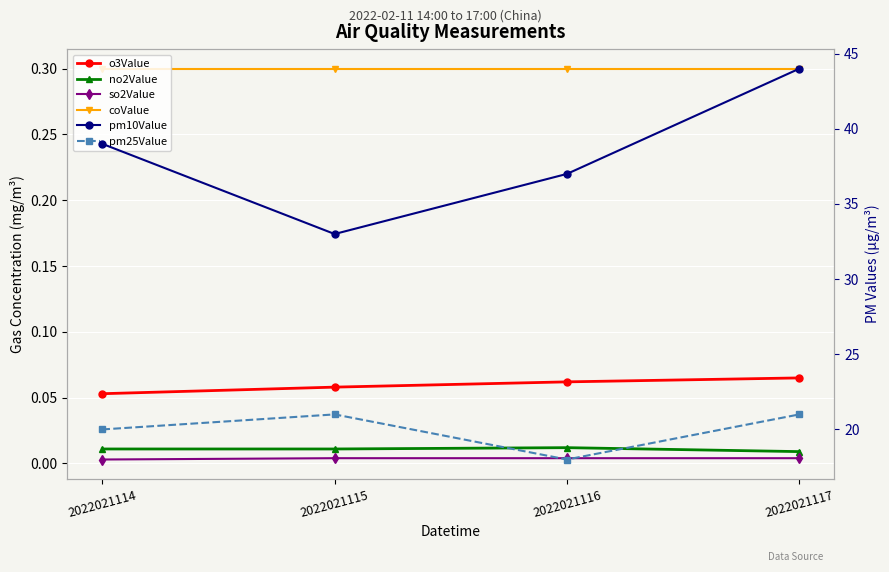

True or false: coValue and o3Value cross at least once.

False